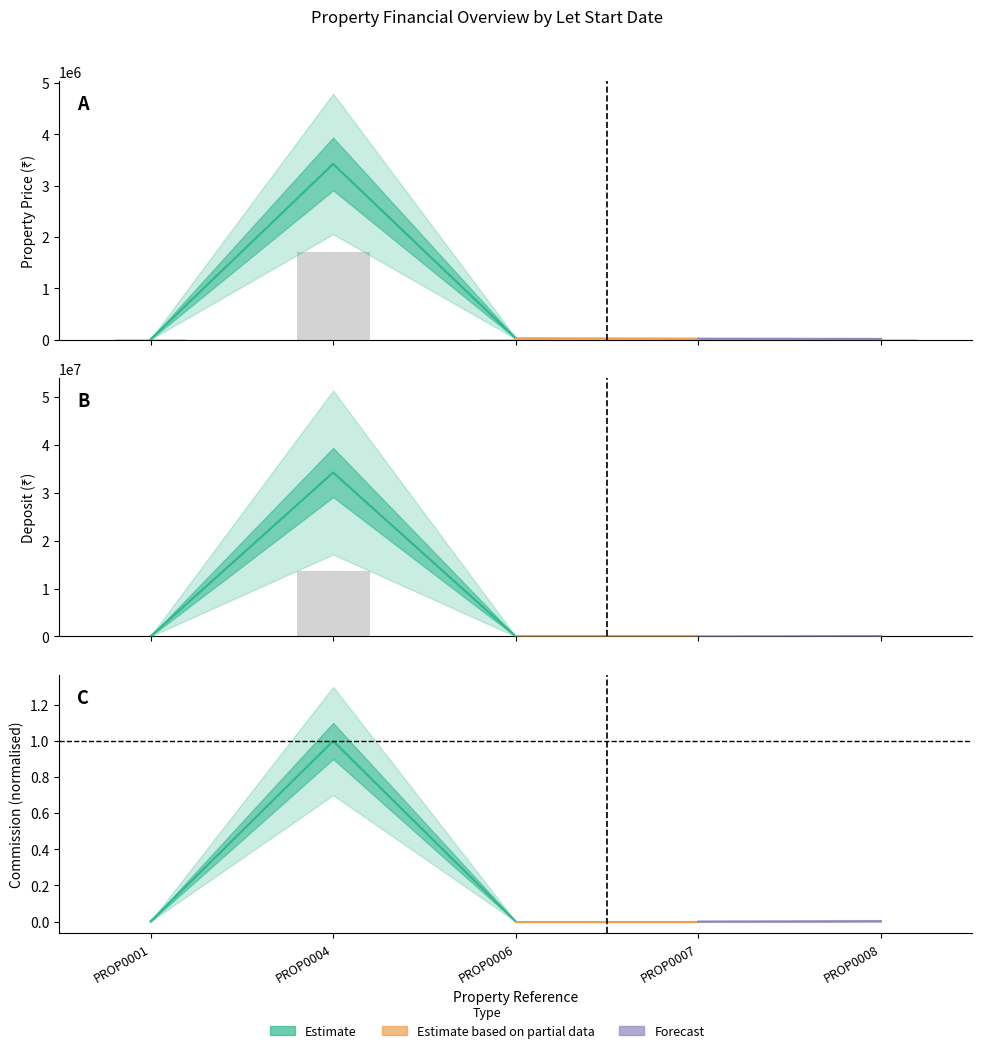

What is the approximate value of Property Price at PROP0008?

6250